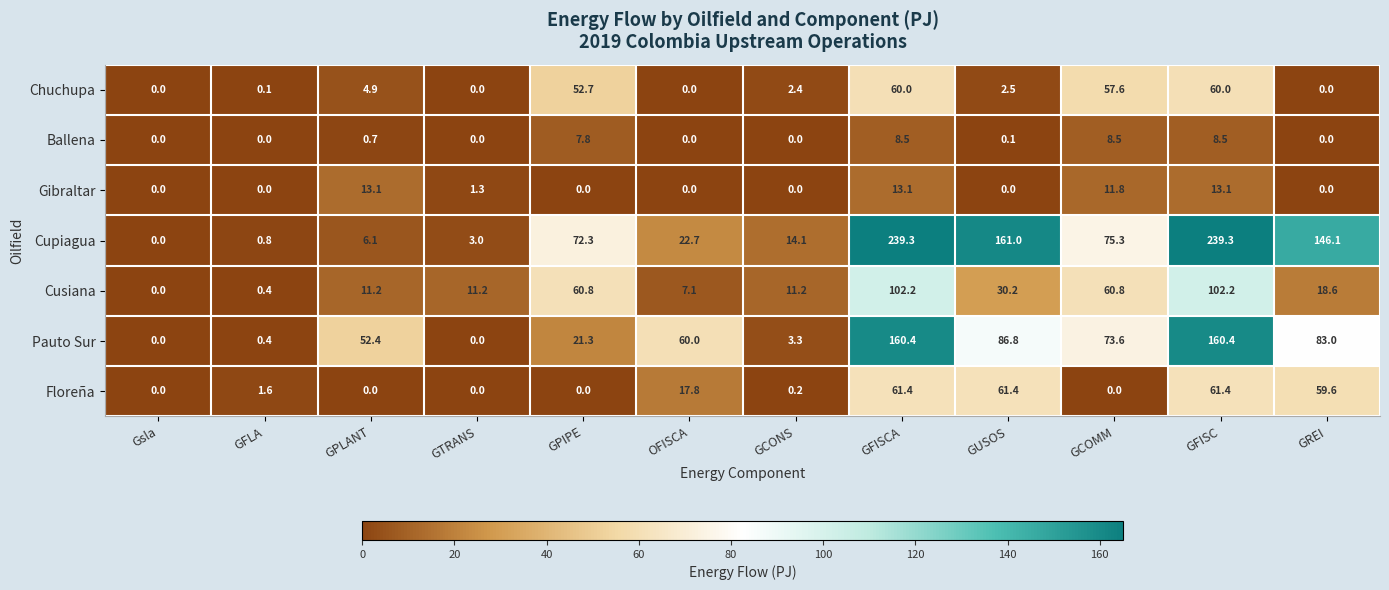

At which label is Floreña closest to 30?

OFISCA